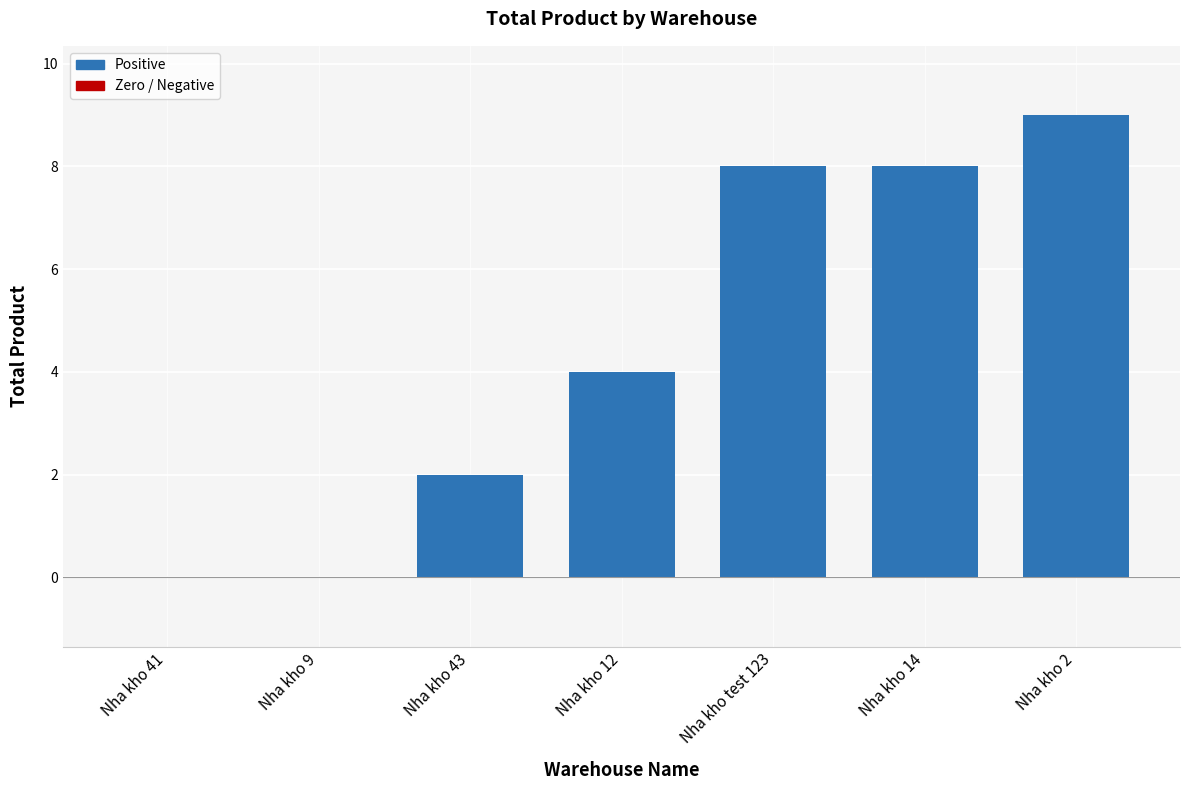

What is the sum of all values?

31